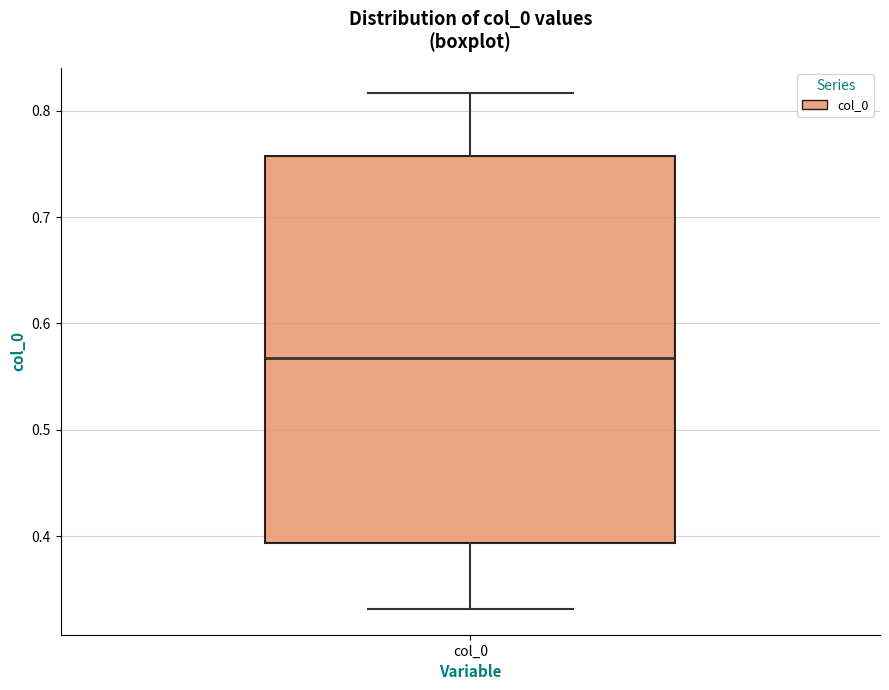

Read this box plot against the y-axis: the position of the median line, the range covered by the box, and the ends of both whiskers. The values are not printed on the chart, so give them approximately, as read against the axis.

median 0.57, box 0.39 to 0.76, whiskers 0.33 to 0.82